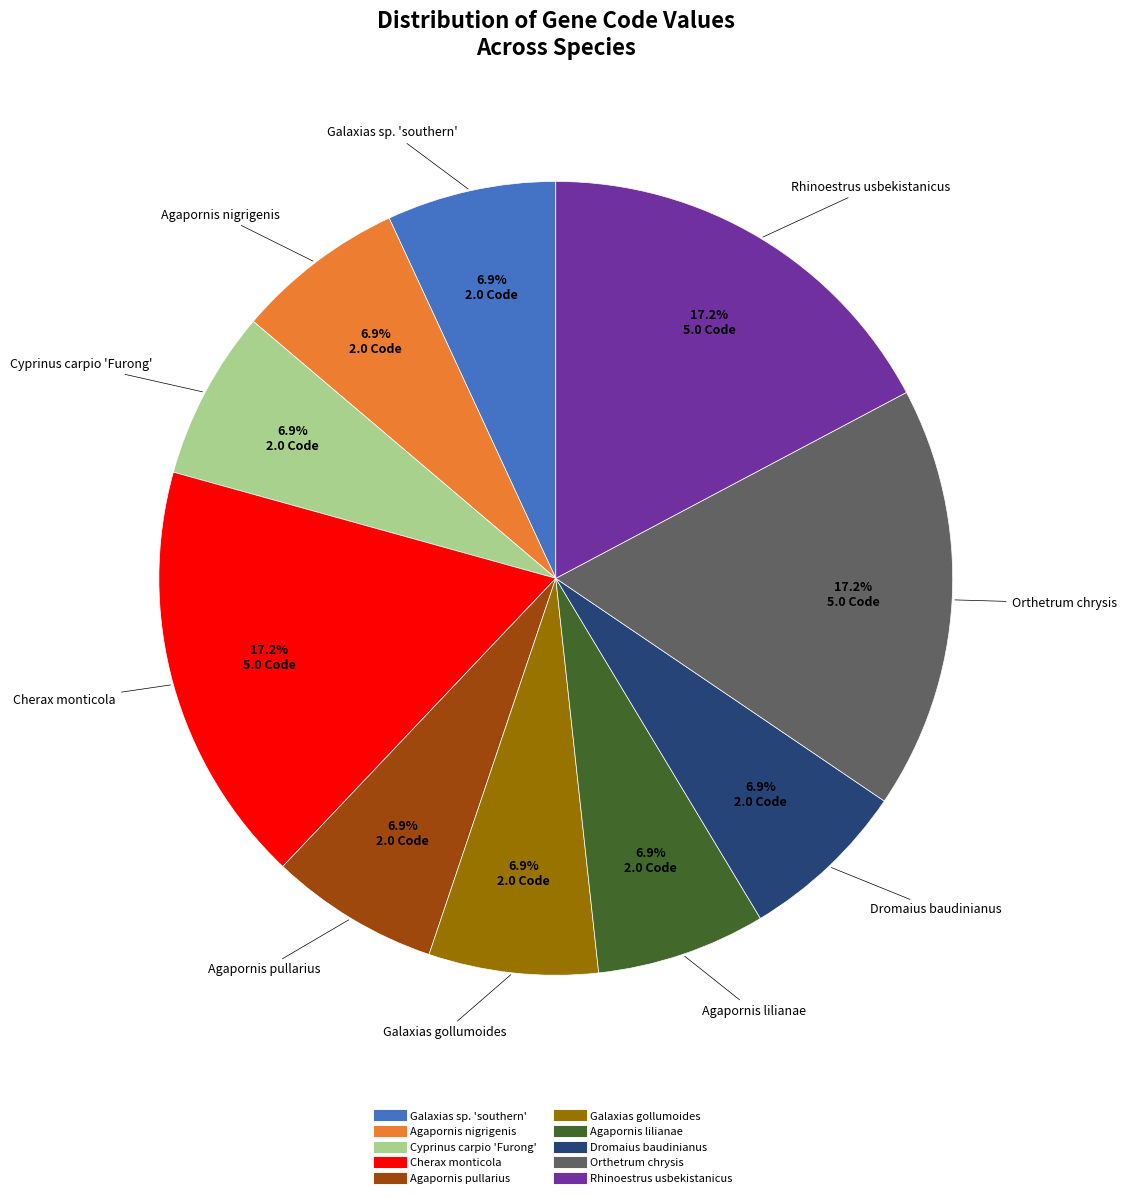

How much of the chart is everything except Agapornis pullarius?

93.1%